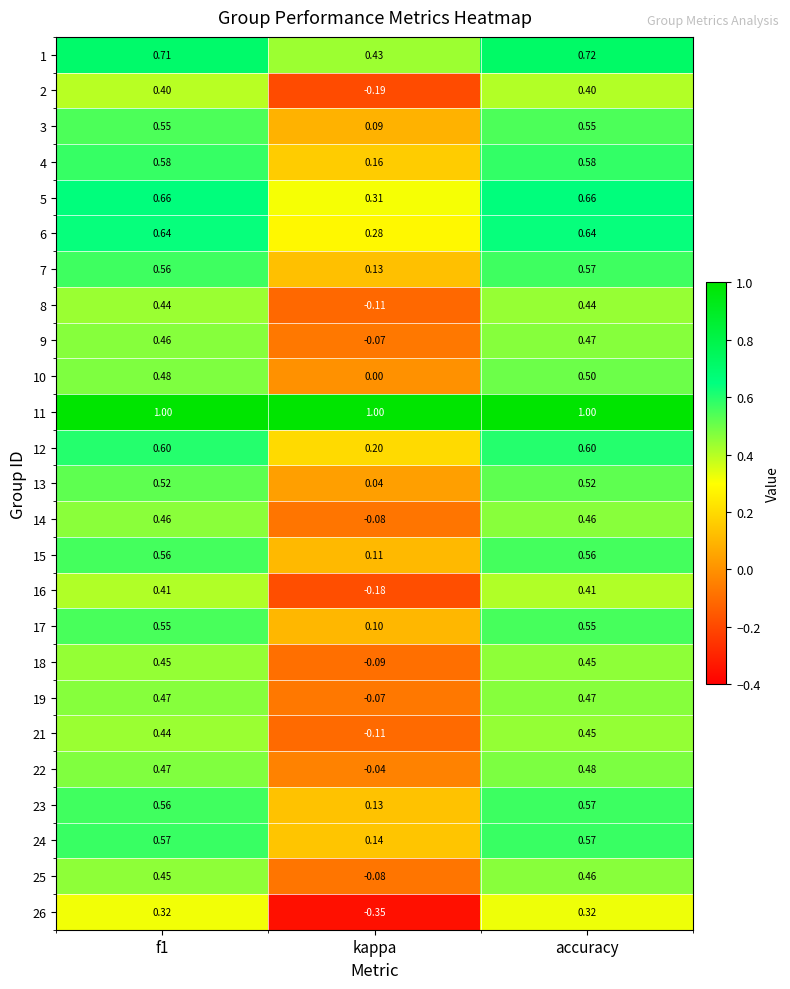

At which category is the sum across all series the highest?

accuracy